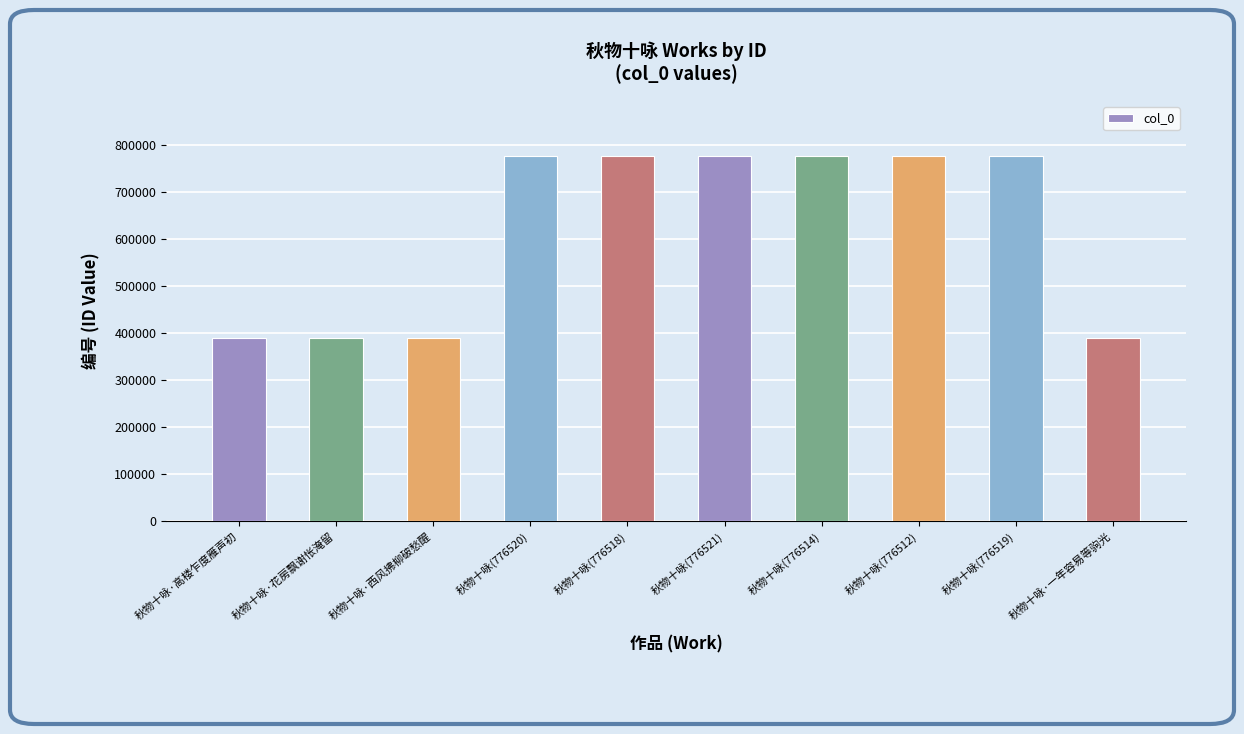

What is the average value?

621435